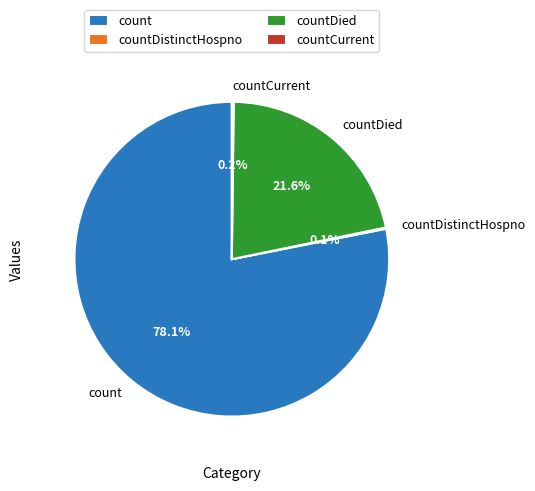

Does any single category account for the majority?

Yes